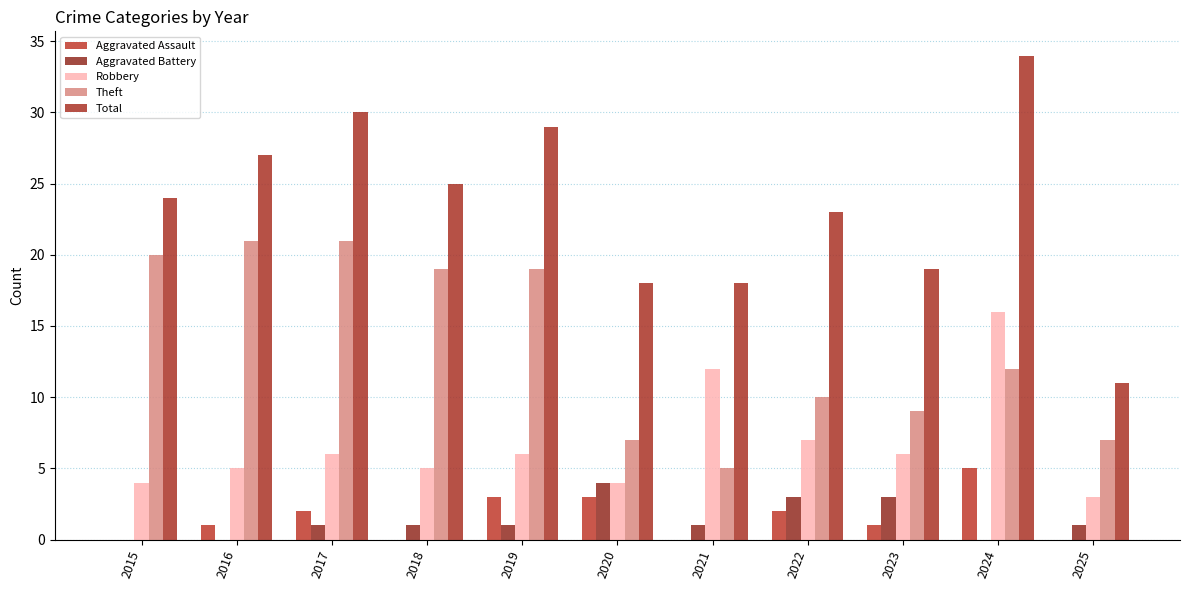

Is it true that Robbery equals 6 at 2015?

False